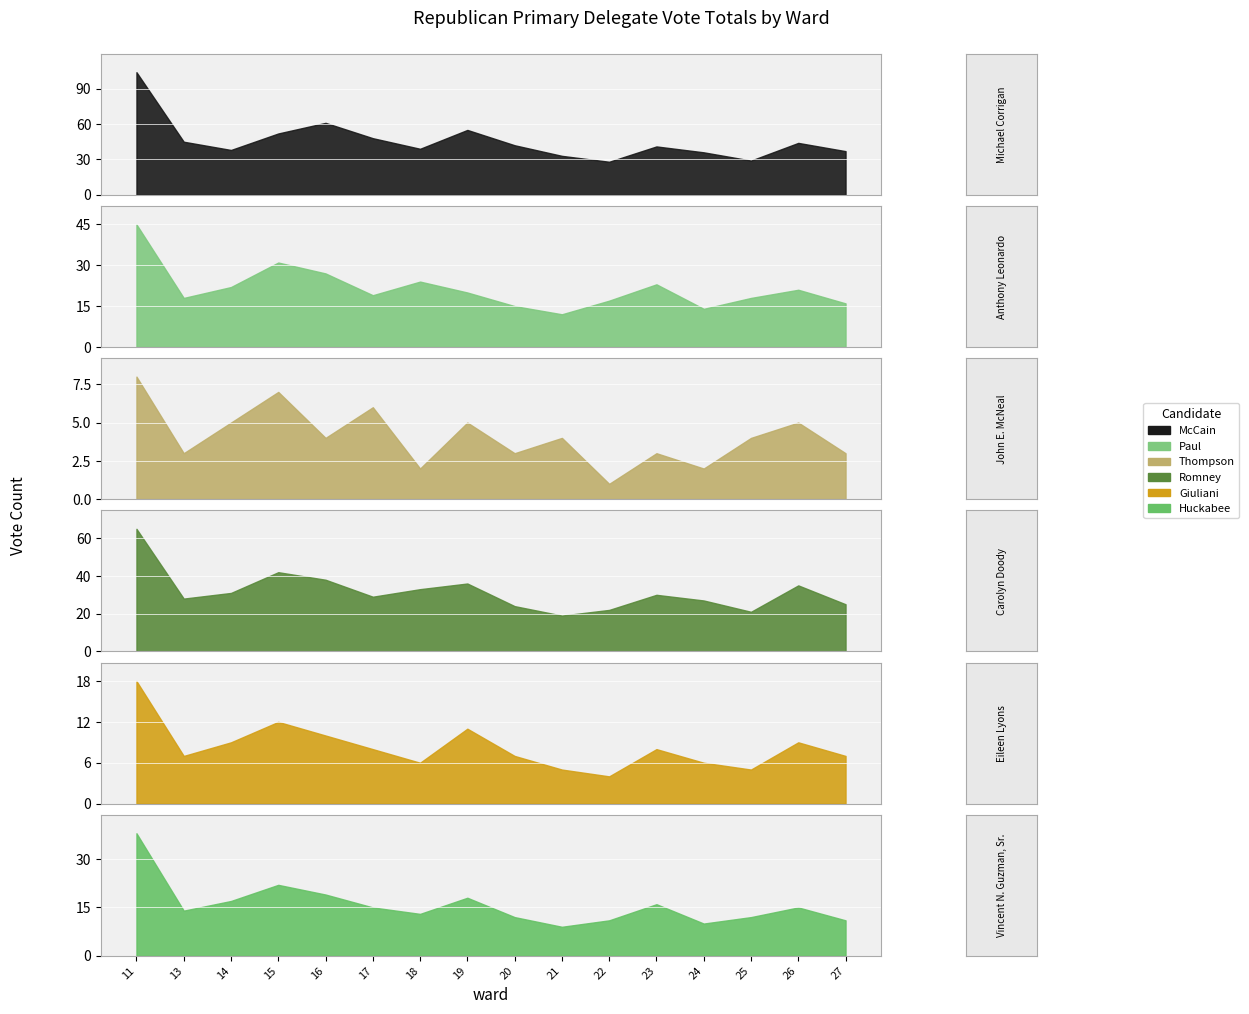

True or false: Eileen Lyons (Giuliani) and Carolyn Doody (Romney) cross at least once.

False